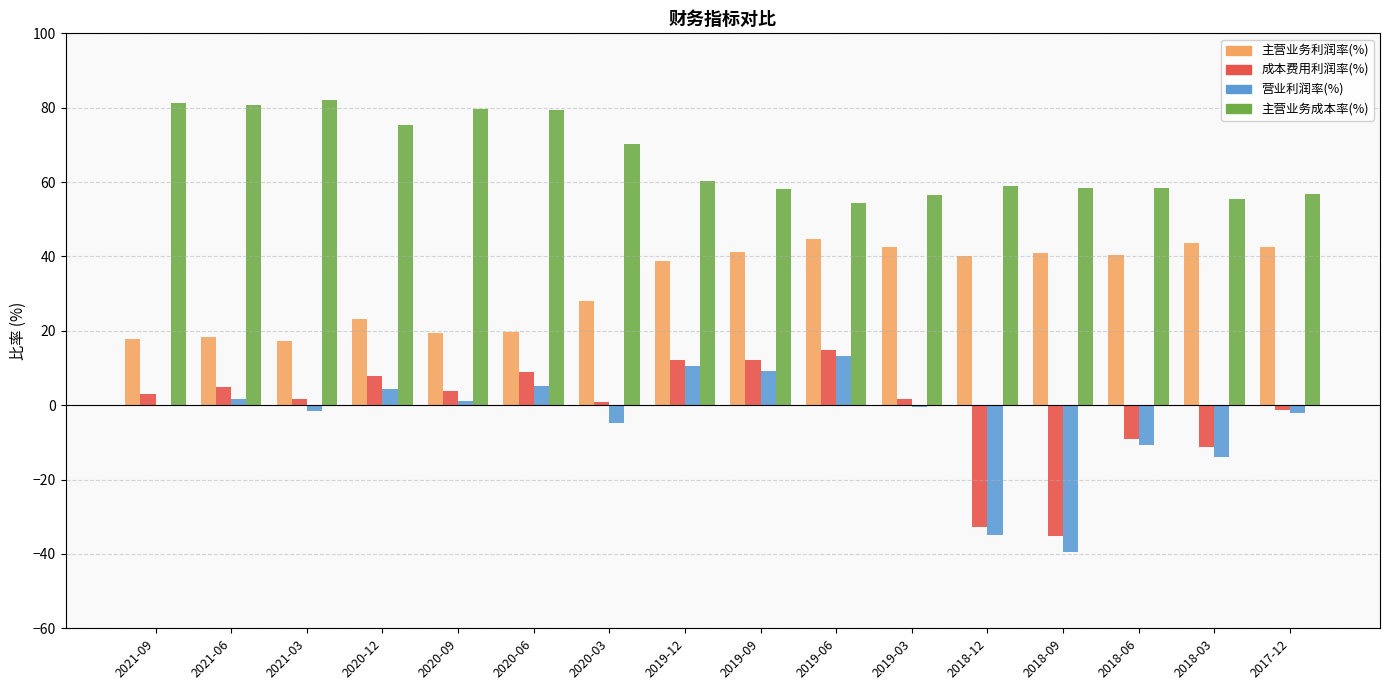

The value of 成本费用利润率(%) at 2020-09 is 3.7. True or false?

True